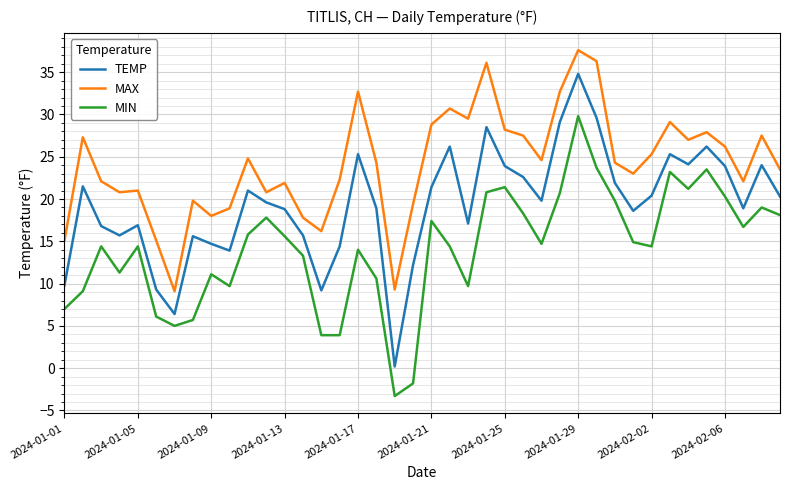

Which series has the widest spread of values?

TEMP